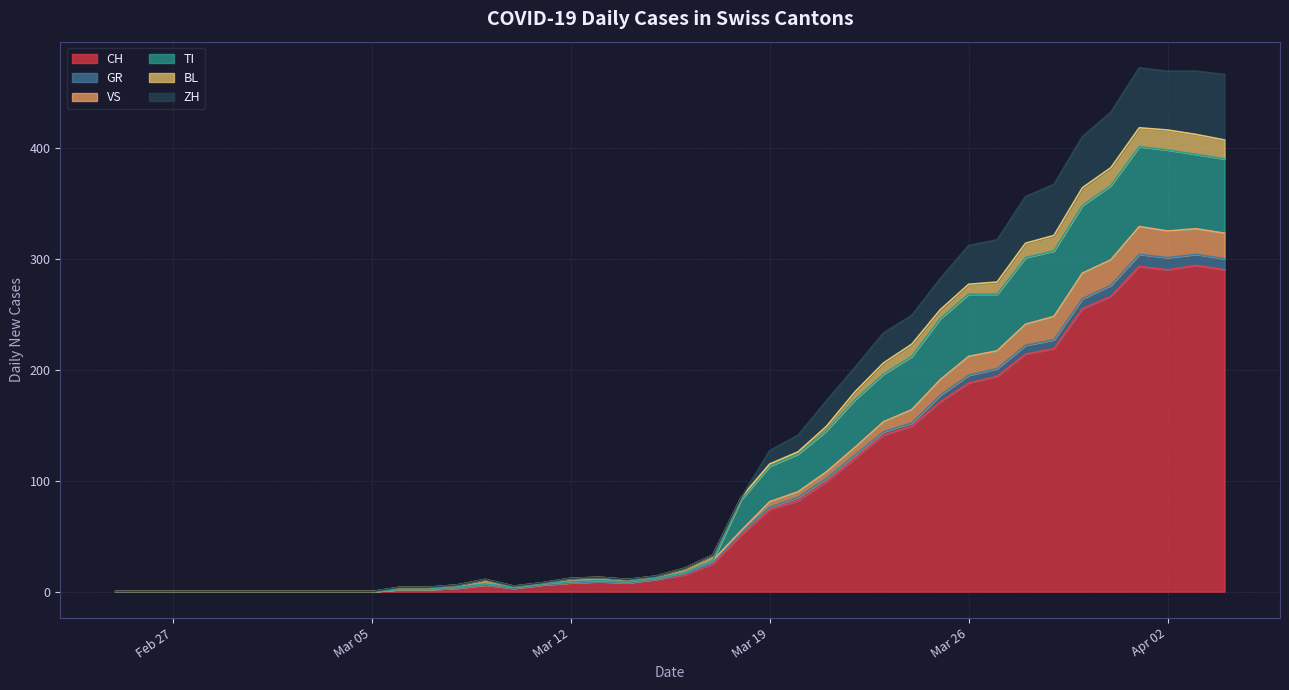

At which label does ZH reach its peak?

2020-04-01